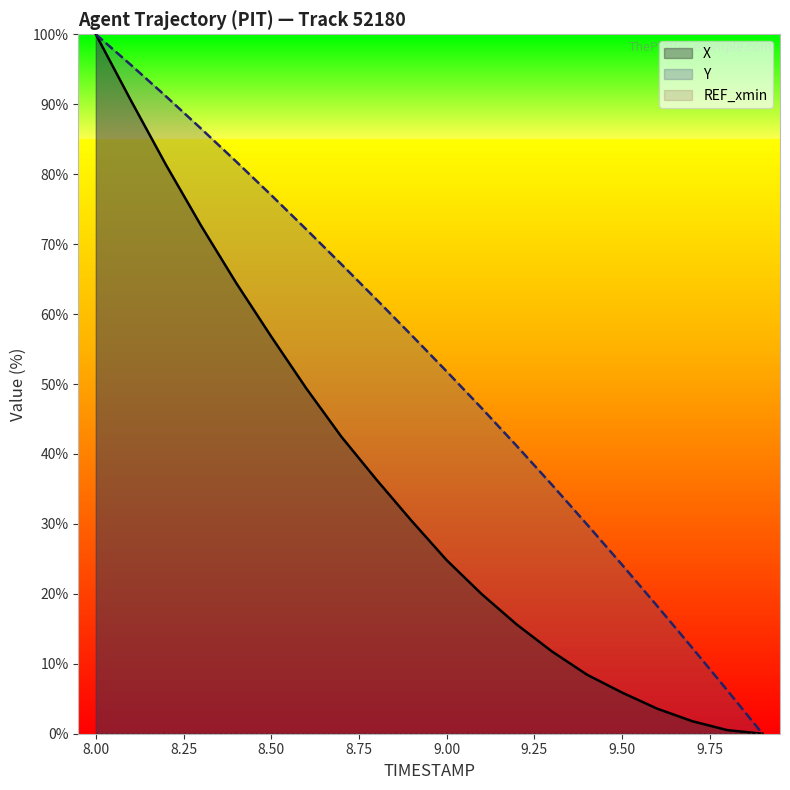

Which label corresponds to the largest value in the chart?

8.00